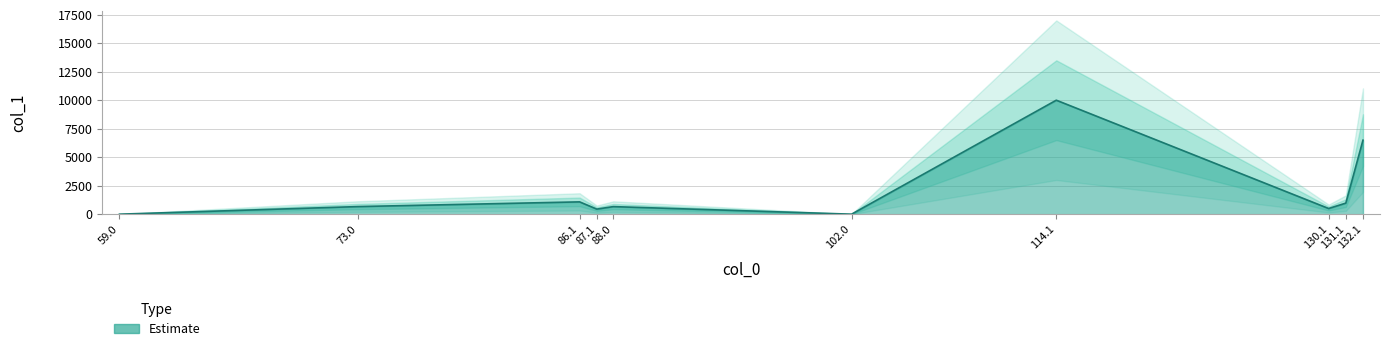

List the labels in order of value, largest first.

114.1, 132.1, 86.1, 131.1, 73.0, 88.0, 130.1, 87.1, 59.0, 102.0